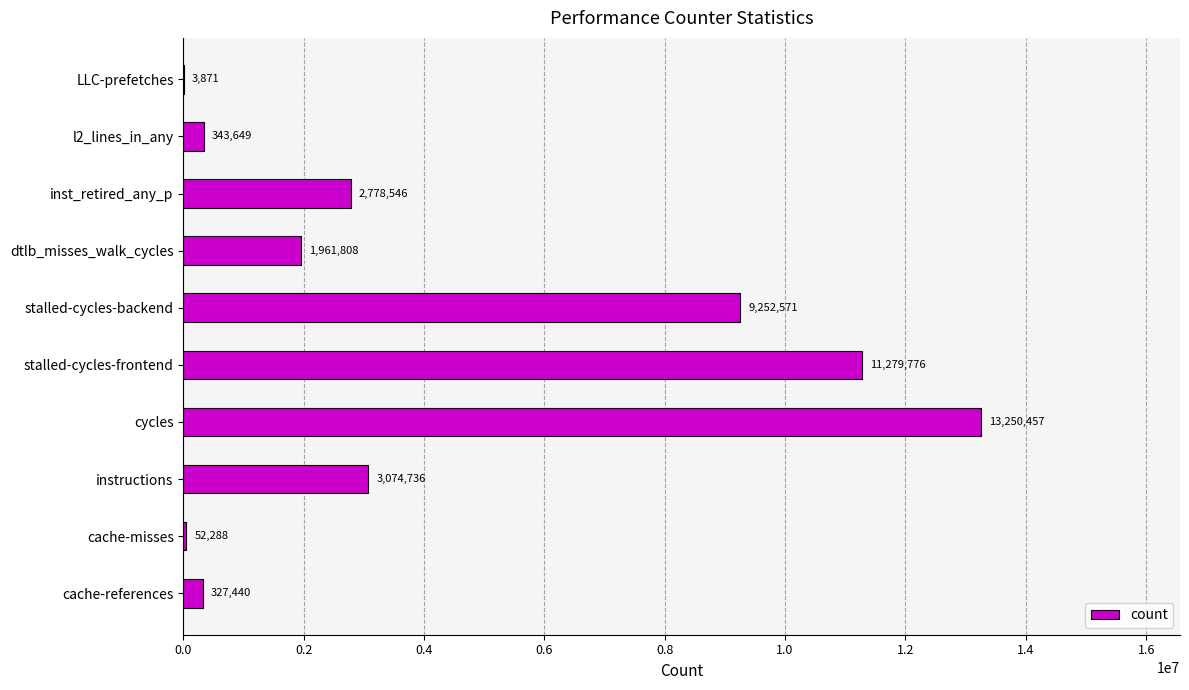

How many categories are shown in the chart?

10